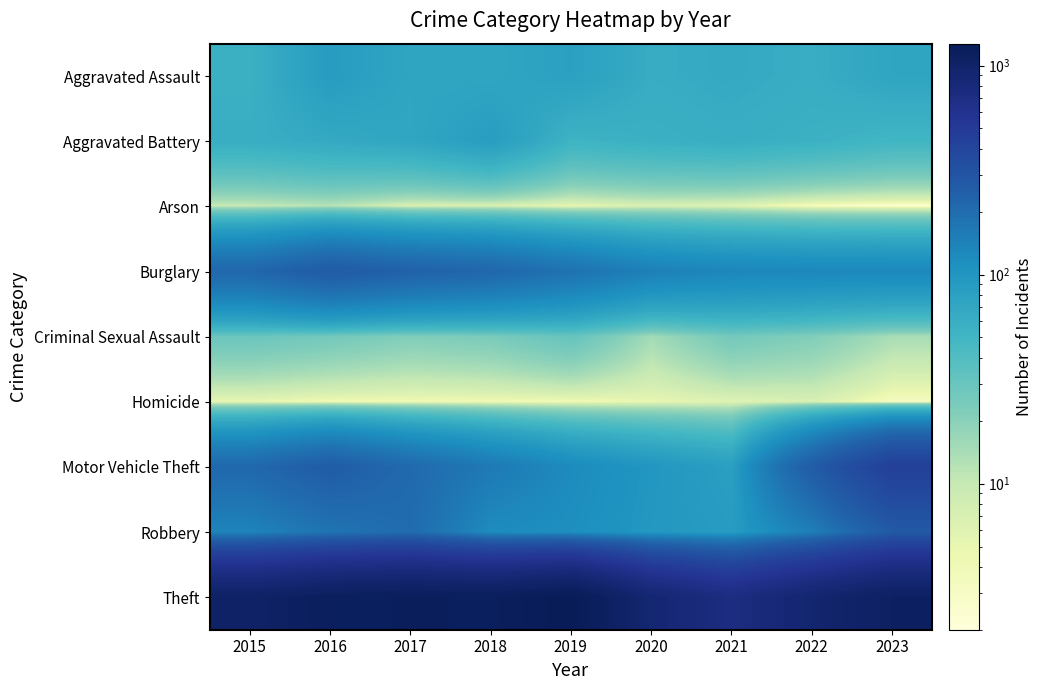

What is the total value across all series at 2018?

1865